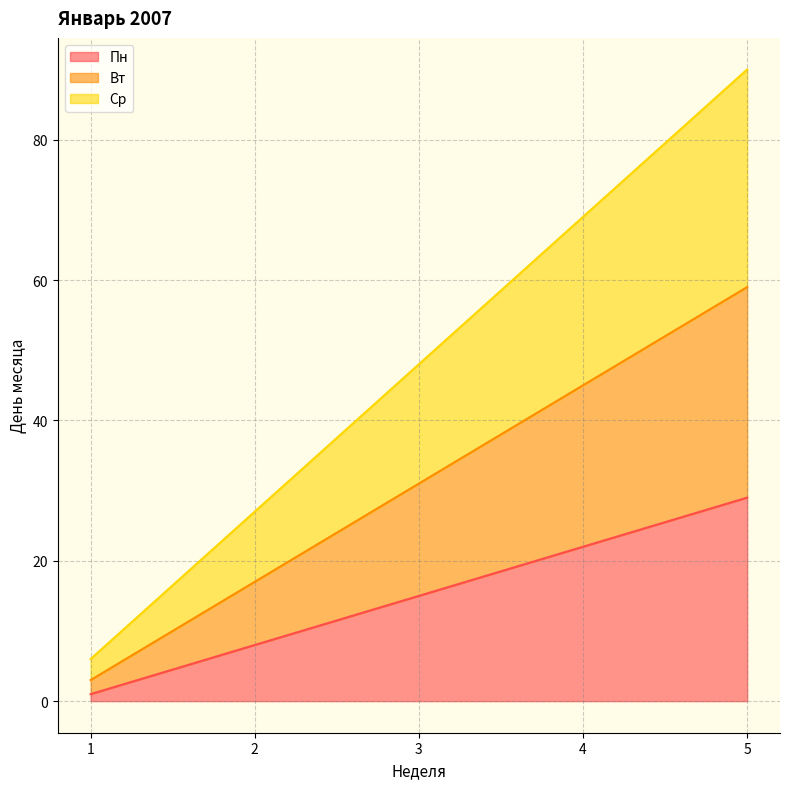

True or false: Вт has a value of 17 at 2.

True